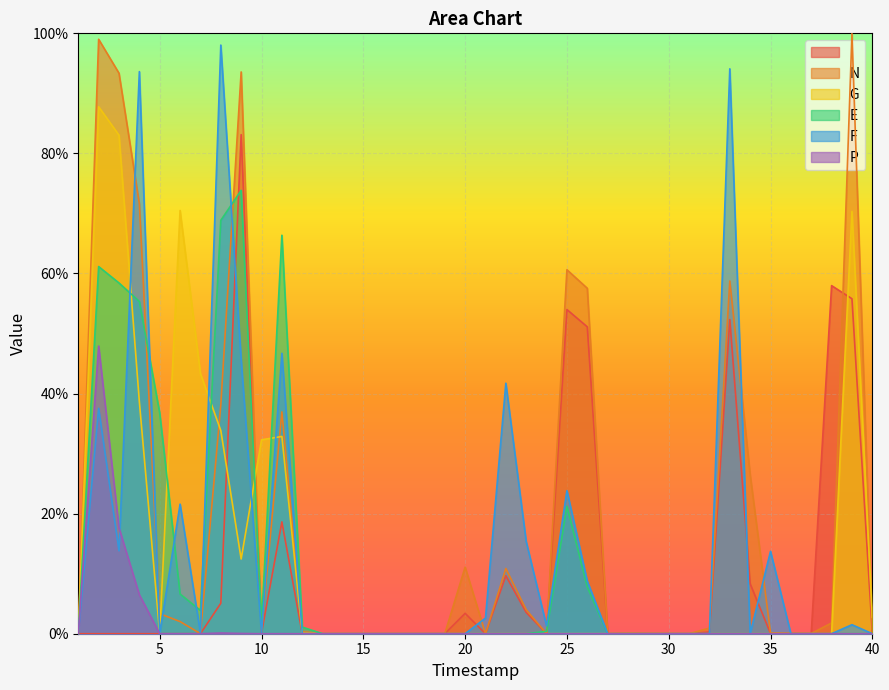

What is the difference between the second highest and second lowest values in the I series?

0.6